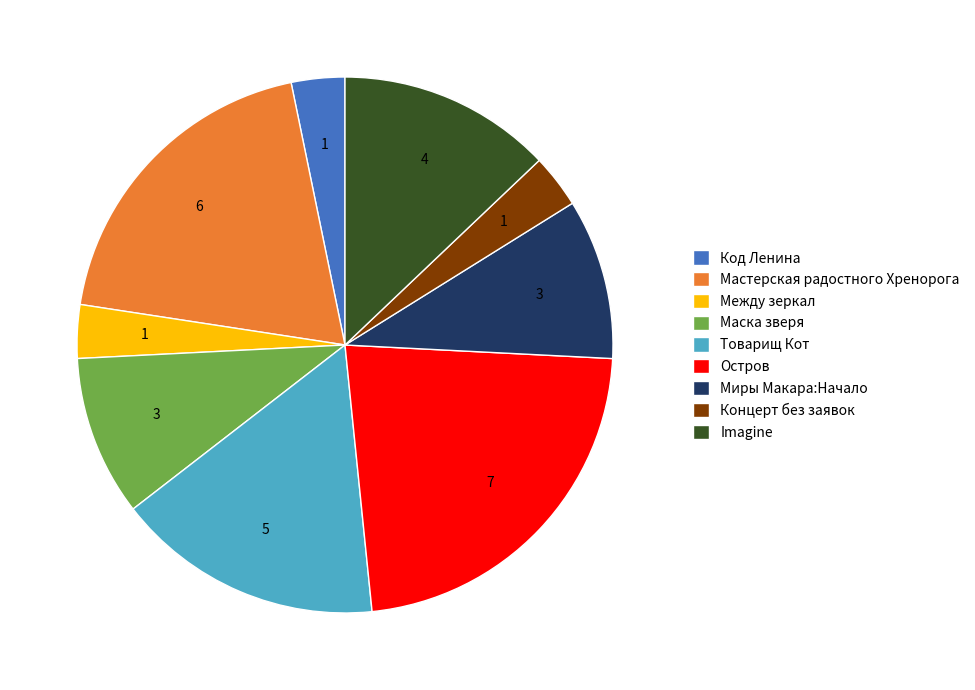

Count the number of slices in the pie.

9